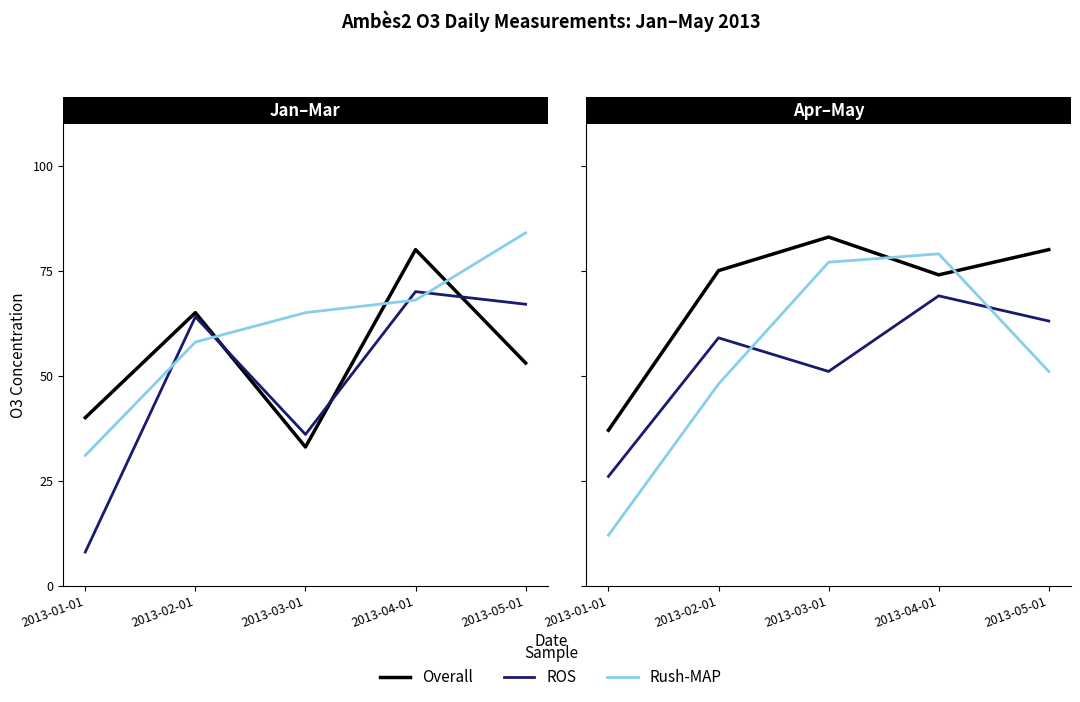

True or false: ROS has a value of 69 at 2013-04-01.

True